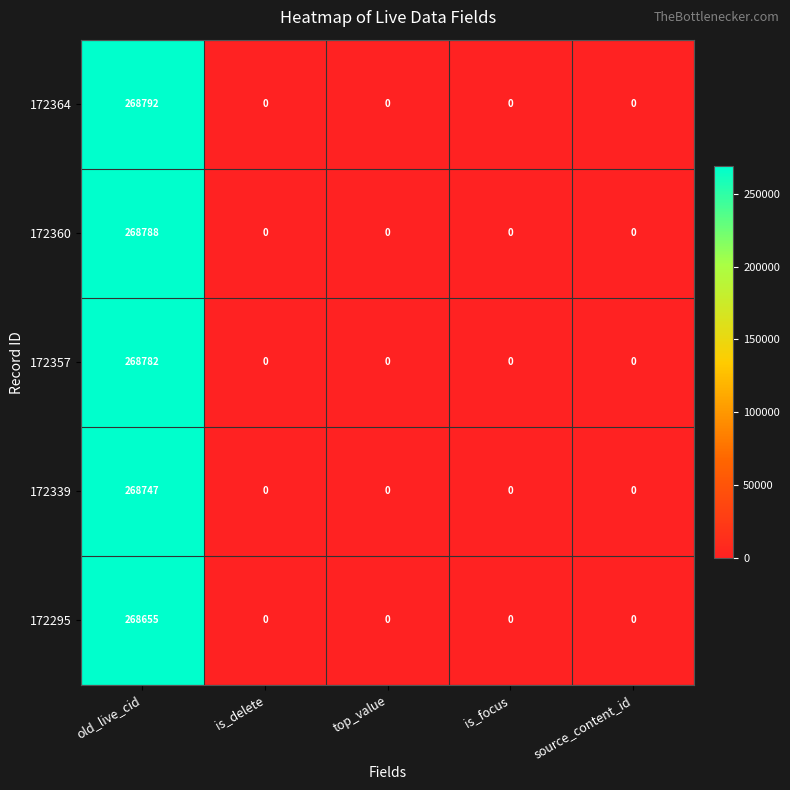

List the series in order of their peak value, lowest first.

172295, 172339, 172357, 172360, 172364